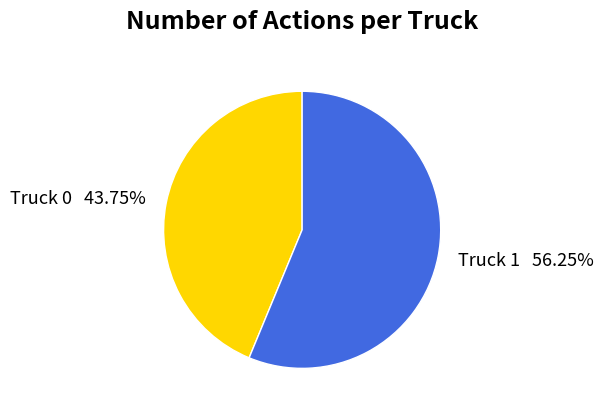

Which category accounts for the majority?

Truck 1